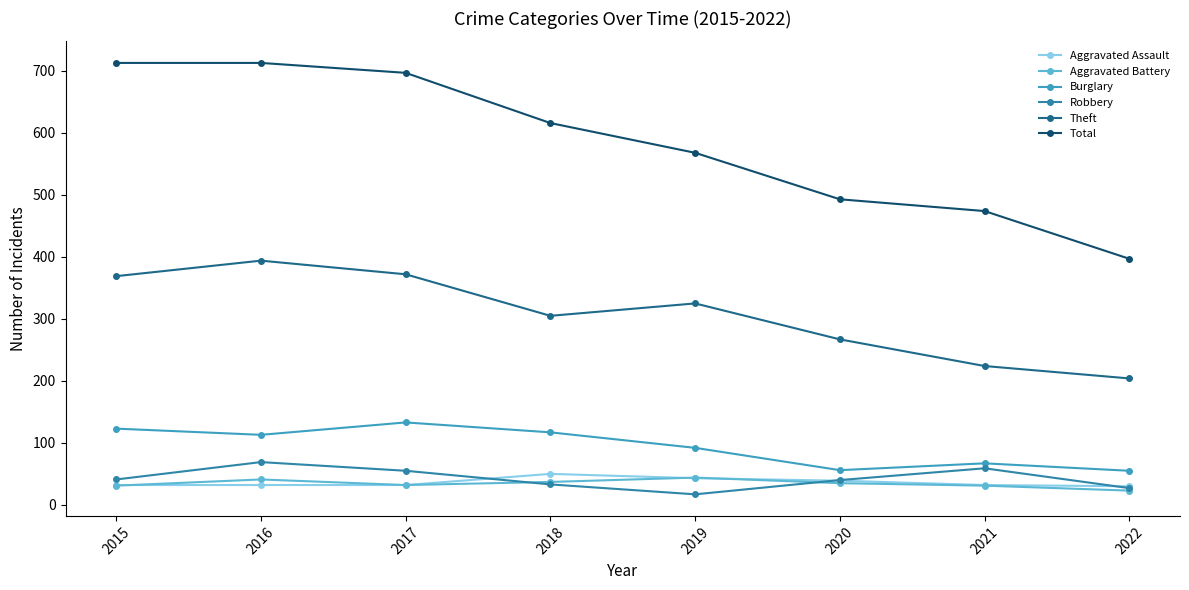

Does the chart have visible grid lines?

No